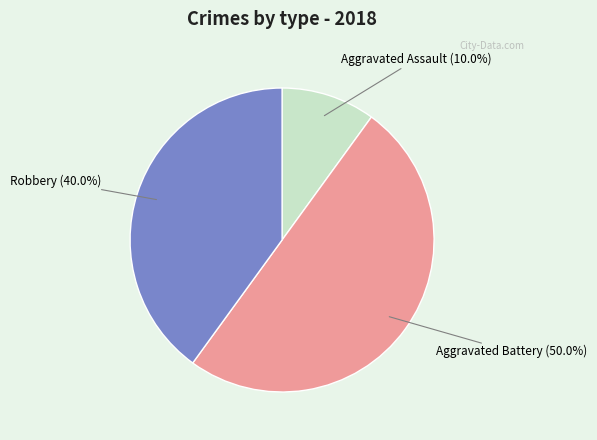

Does Robbery account for over 50% of the chart?

No